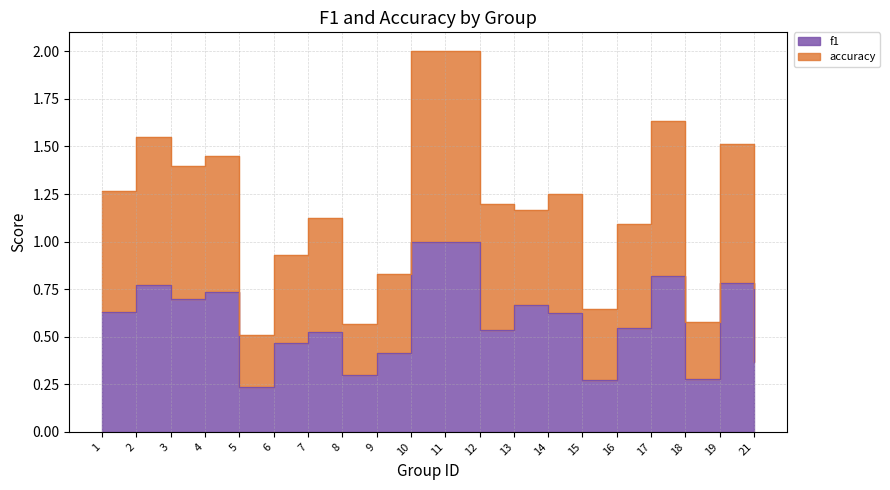

Is the value of accuracy at 3 greater than the value of f1 at 1?

Yes